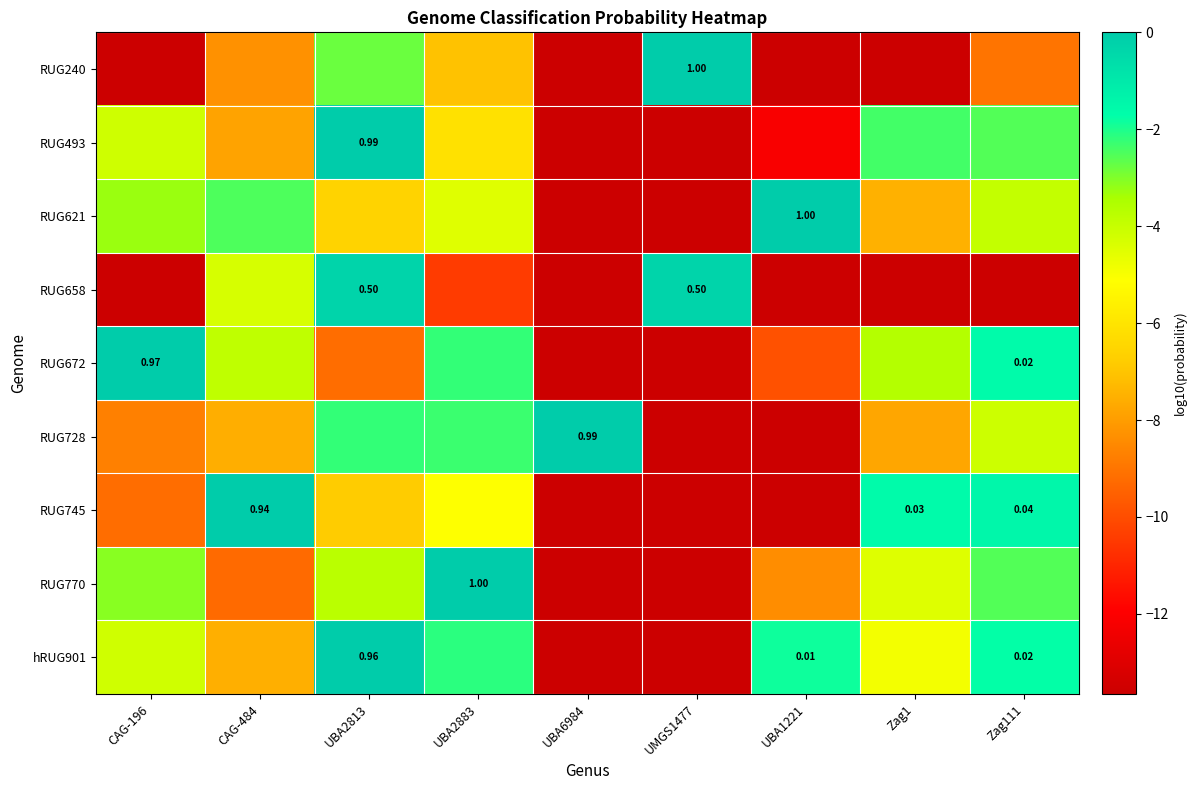

Which series has the widest spread of values?

RUG240